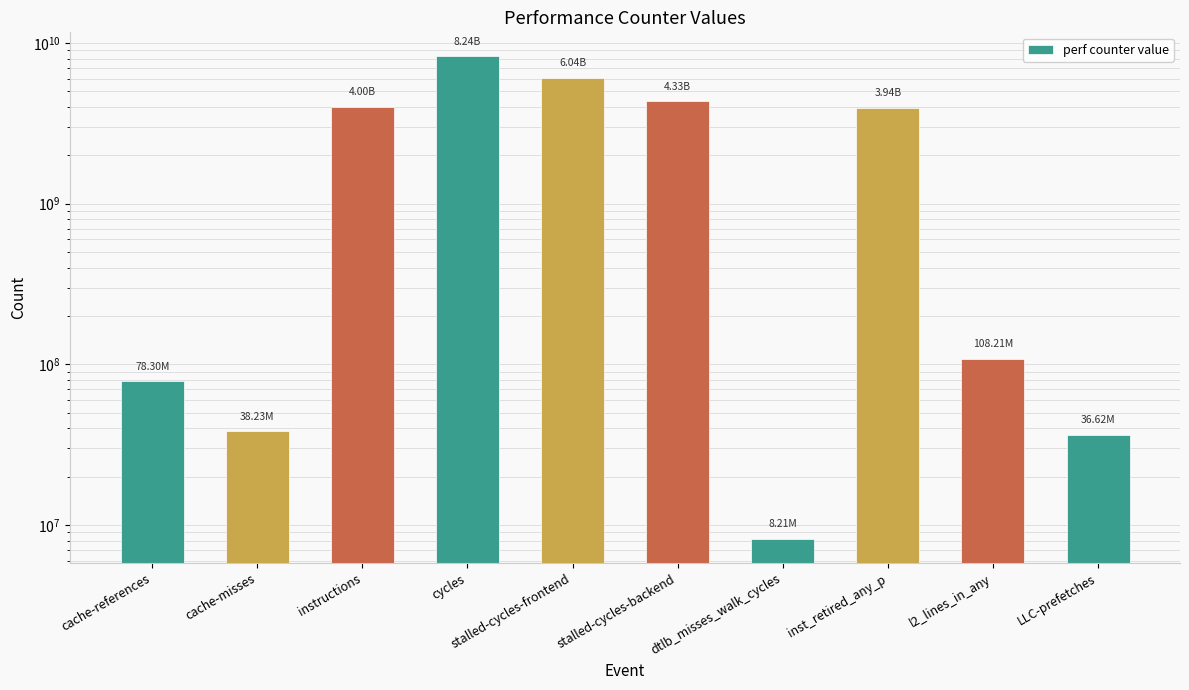

Where does the data first go above 3942467325?

instructions